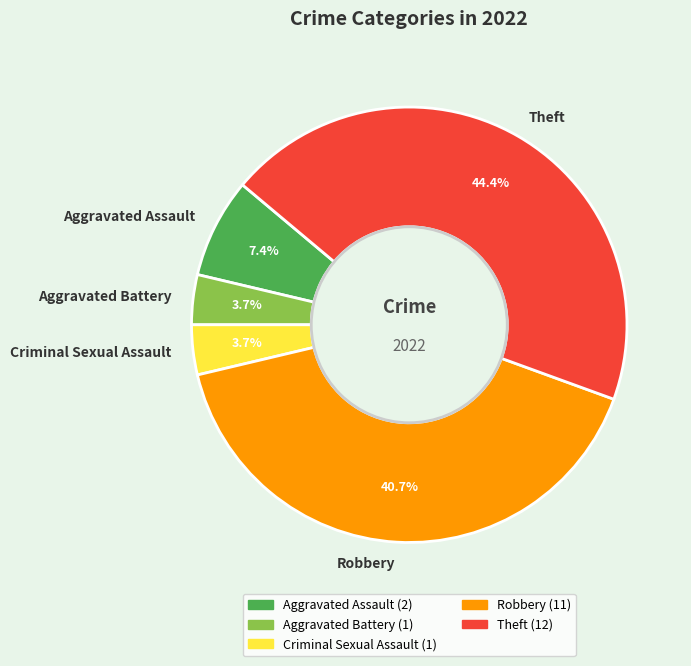

Which has a higher value, Aggravated Battery or Robbery?

Robbery